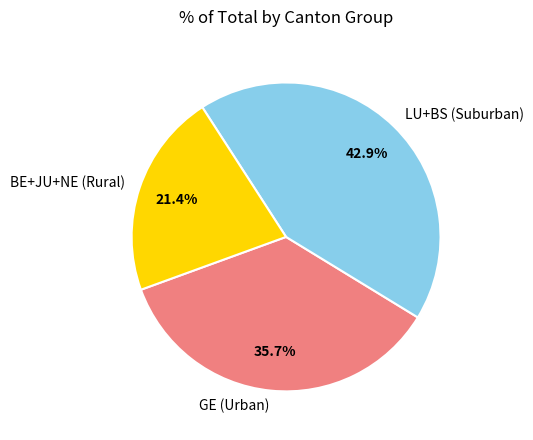

Between BE+JU+NE (Rural) and LU+BS (Suburban), which is larger?

LU+BS (Suburban)